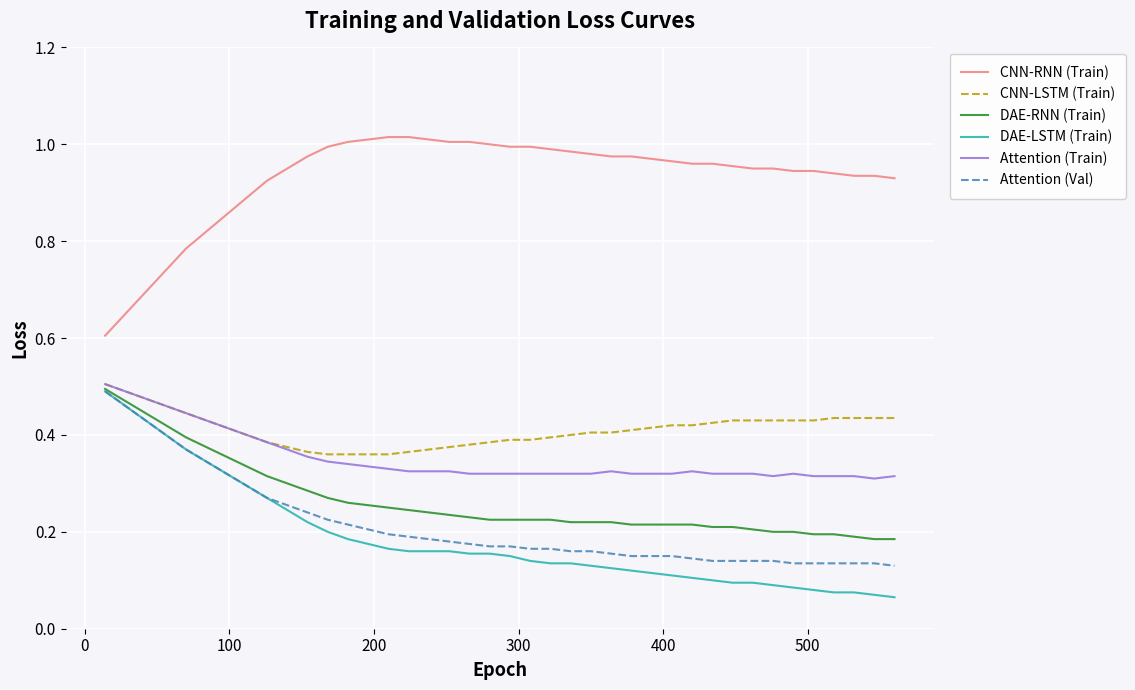

Which series has the largest total across all categories?

CNN-RNN (Train)